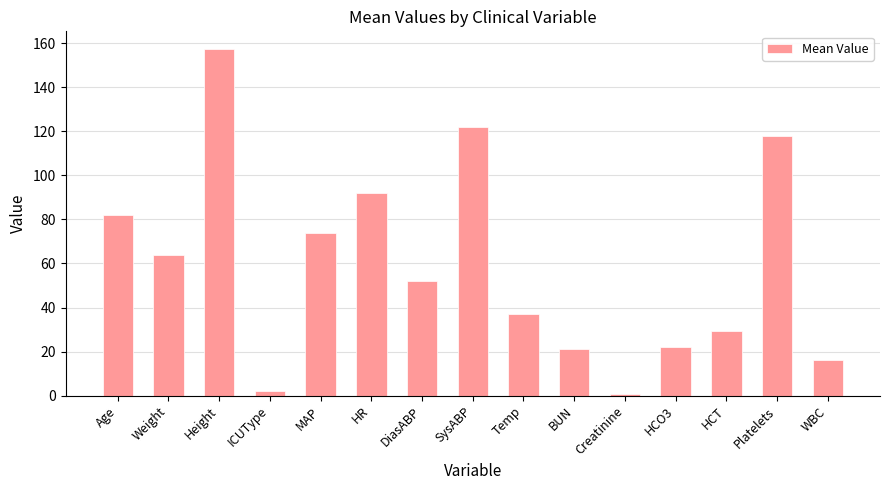

The chart shows a value of 36.9 at Temp. True or false?

True